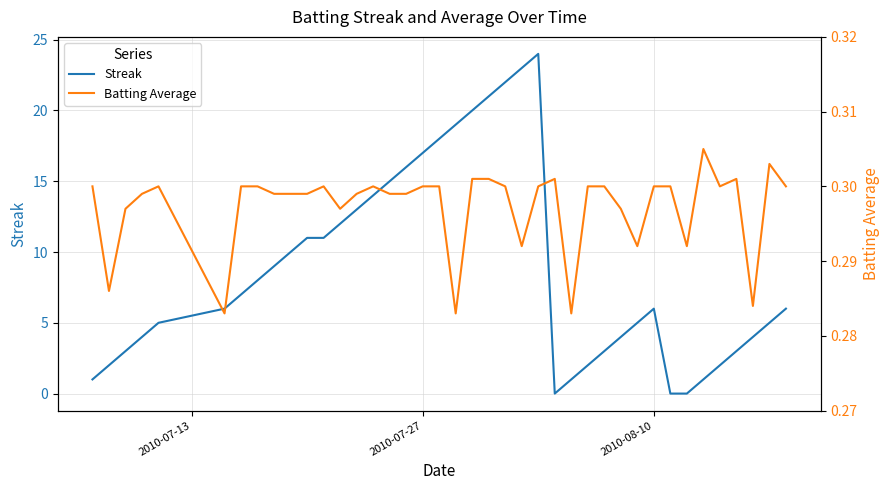

After their last crossing, which series has the higher values: Batting Average or Streak?

Streak